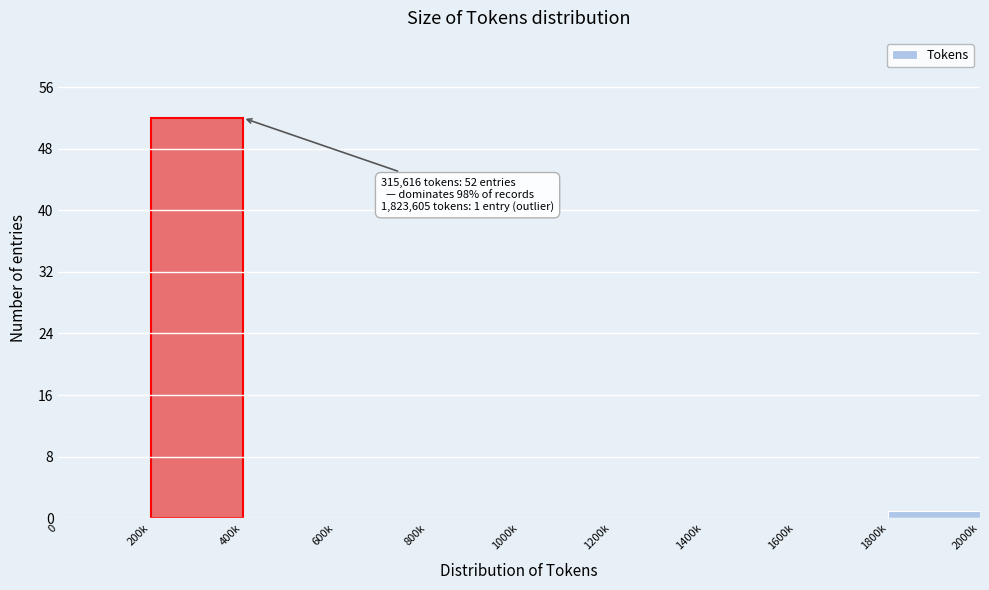

Reading left to right, what are all the values shown in this chart?

0=0	200k=52	400k=0	600k=0	800k=0	1000k=0	1200k=0	1400k=0	1600k=0	1800k=1